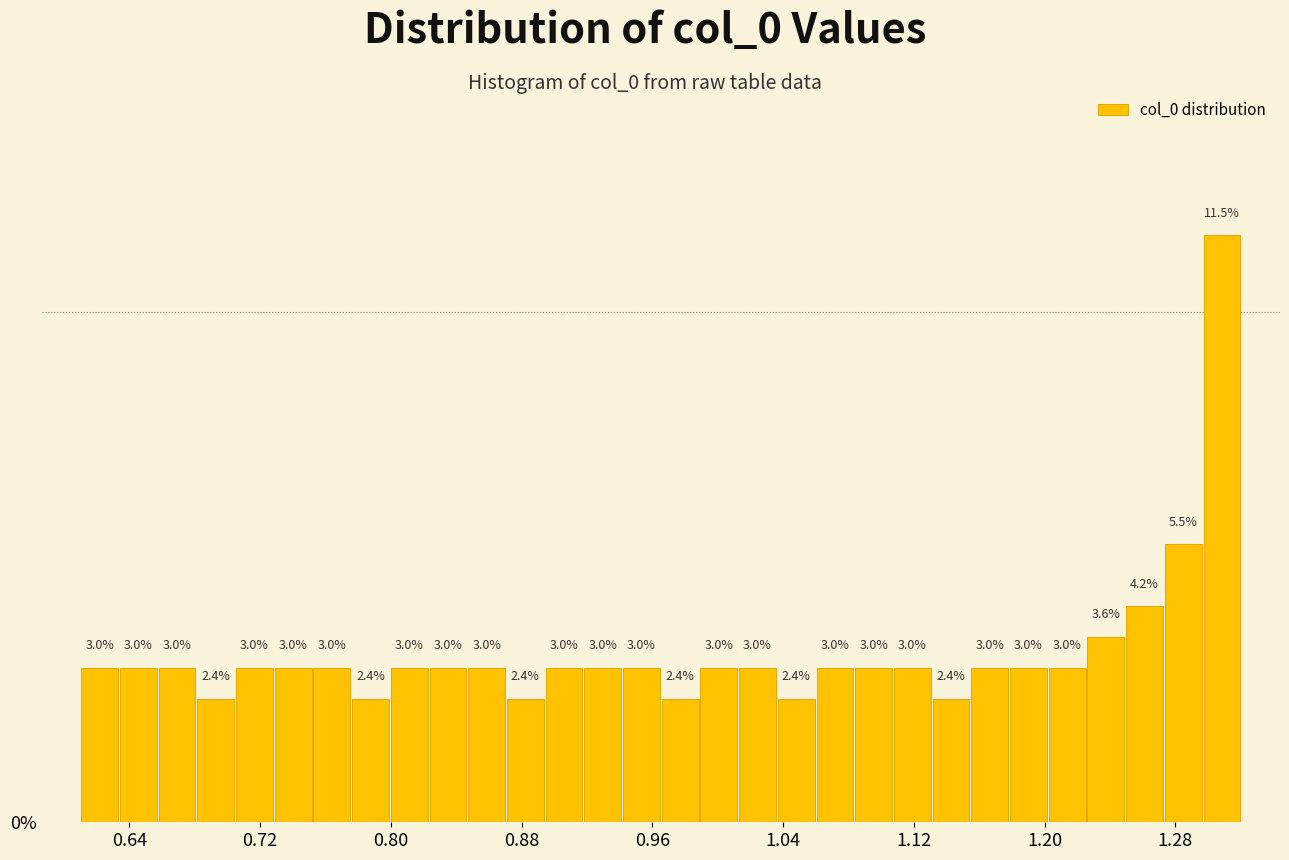

Read against the x-axis, roughly where is the centre of the tallest bar?

1.31